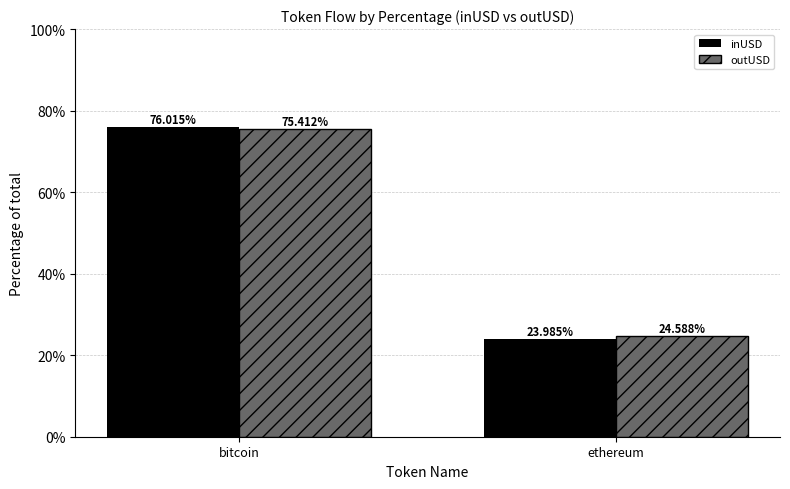

What position from the left is ethereum?

2